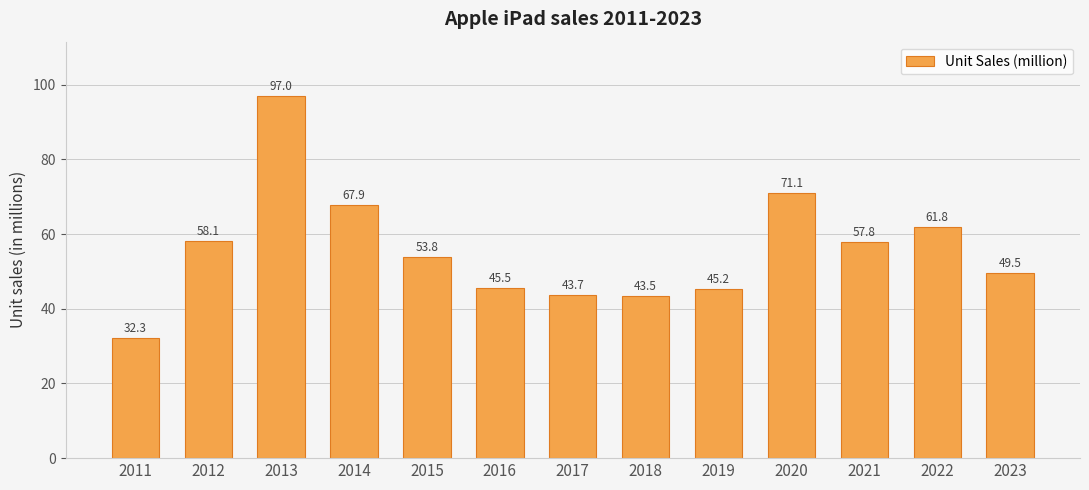

What is the difference between the values at 2017 and 2013?

53.3